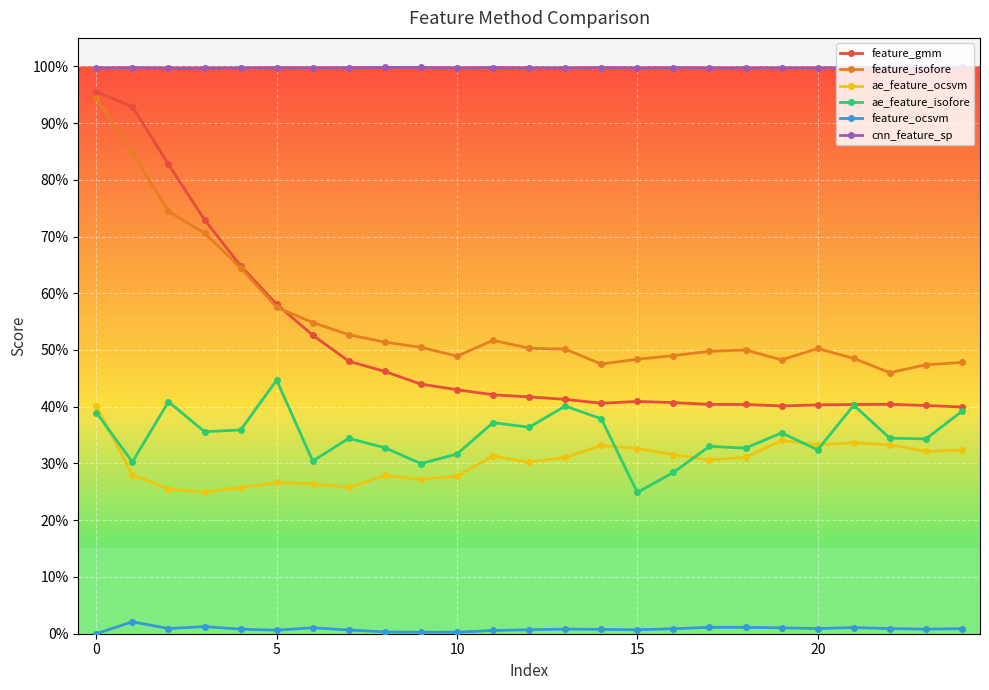

Which series has the largest total across all categories?

cnn_feature_sp